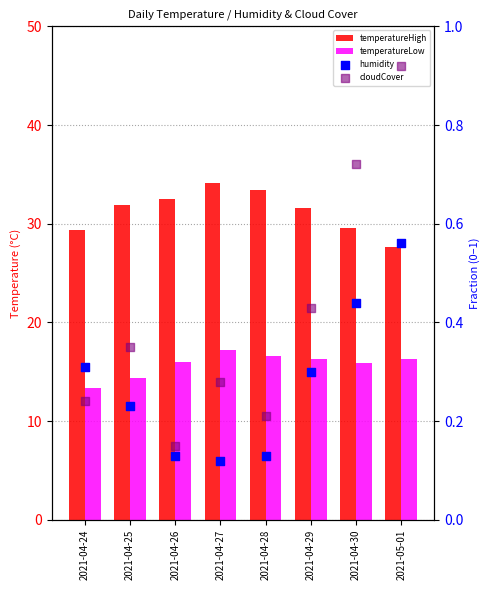

Which series has the largest total across all categories?

temperatureHigh